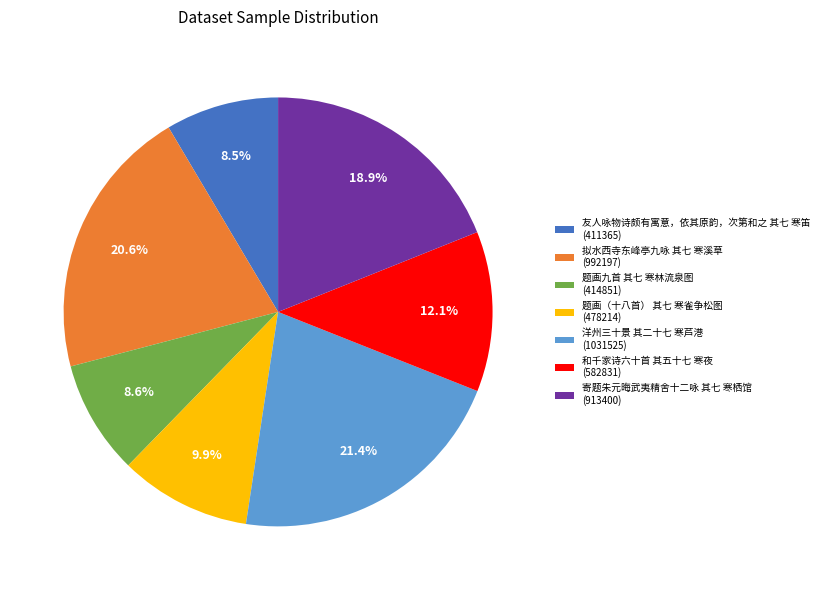

What percentage is NOT represented by 题画（十八首） 其七 寒雀争松图?

90.1%